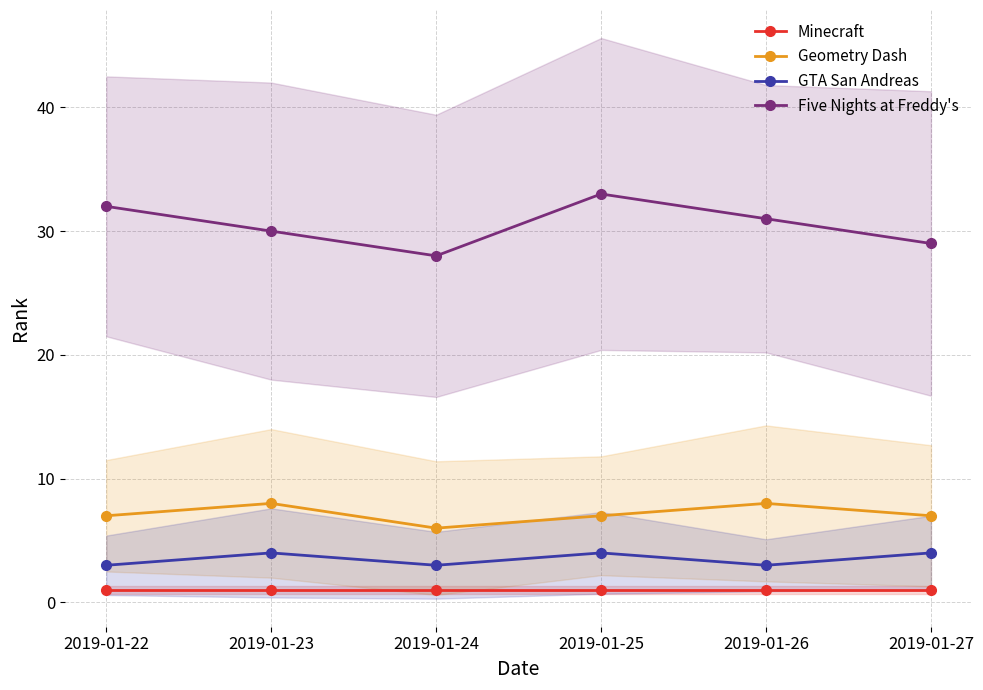

What is the value of the Geometry Dash point at the 4th from the left?

7